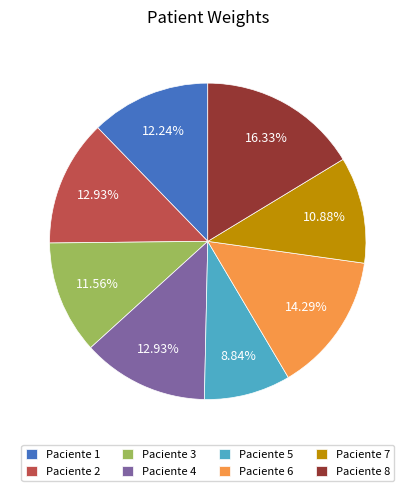

Combined, do Paciente 3 and Paciente 8 account for over 50%?

No